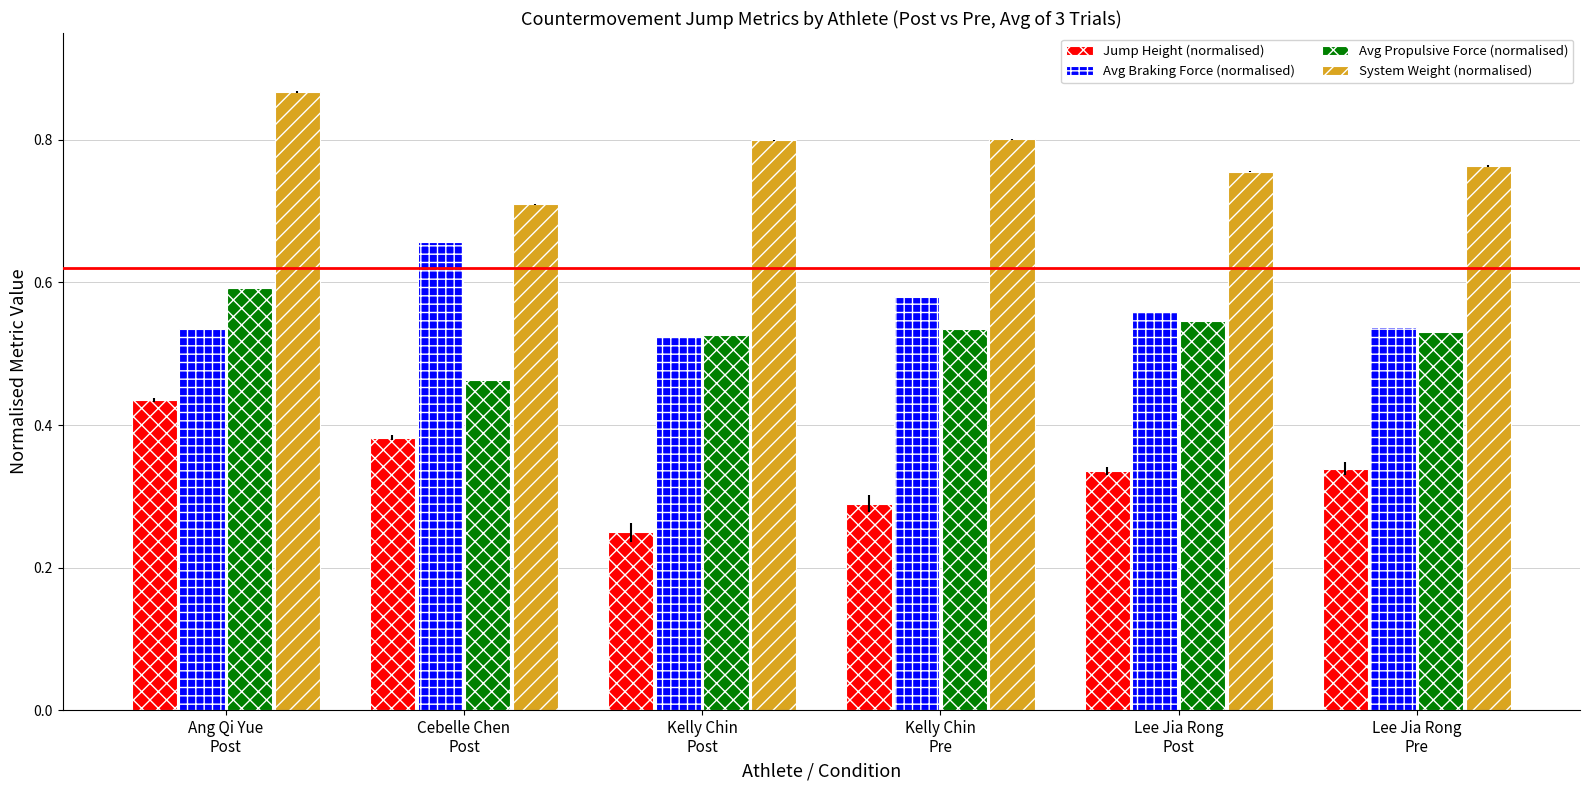

Between Kelly Chin
Post and Lee Jia Rong
Post, which series saw the biggest shift?

Jump Height (normalised)